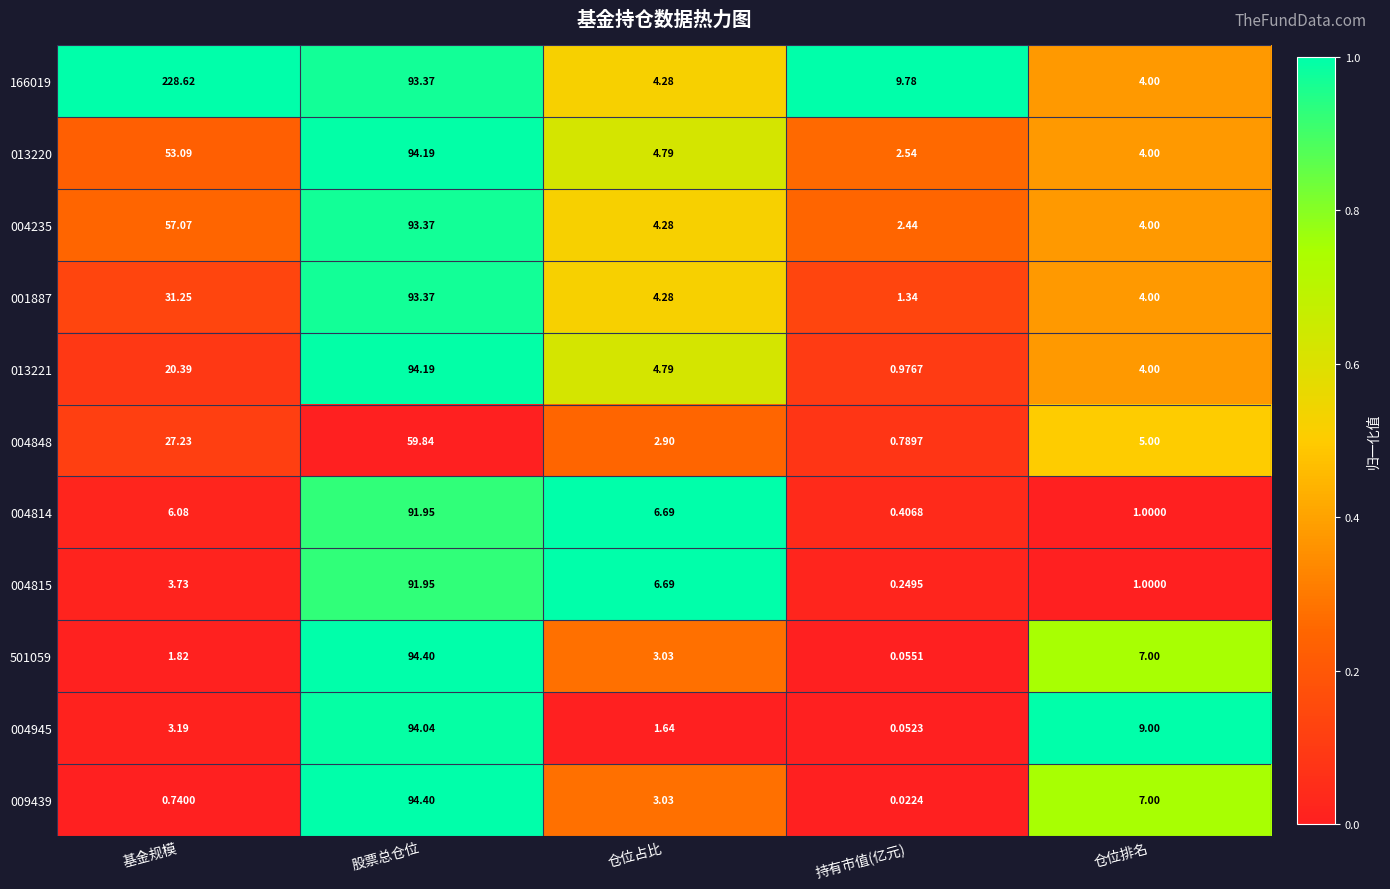

Is the value of 166019 at 仓位排名 greater than the value of 004945 at 股票总仓位?

No